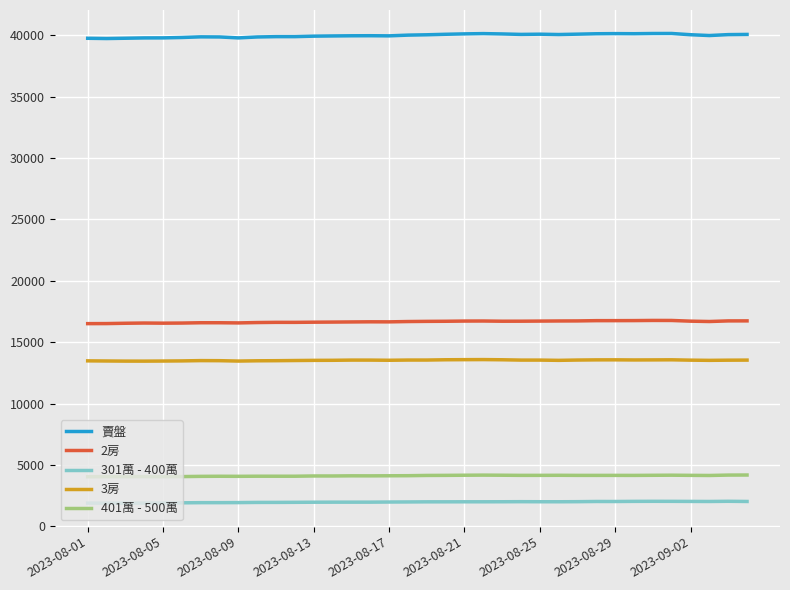

Which series has the largest total across all categories?

賣盤